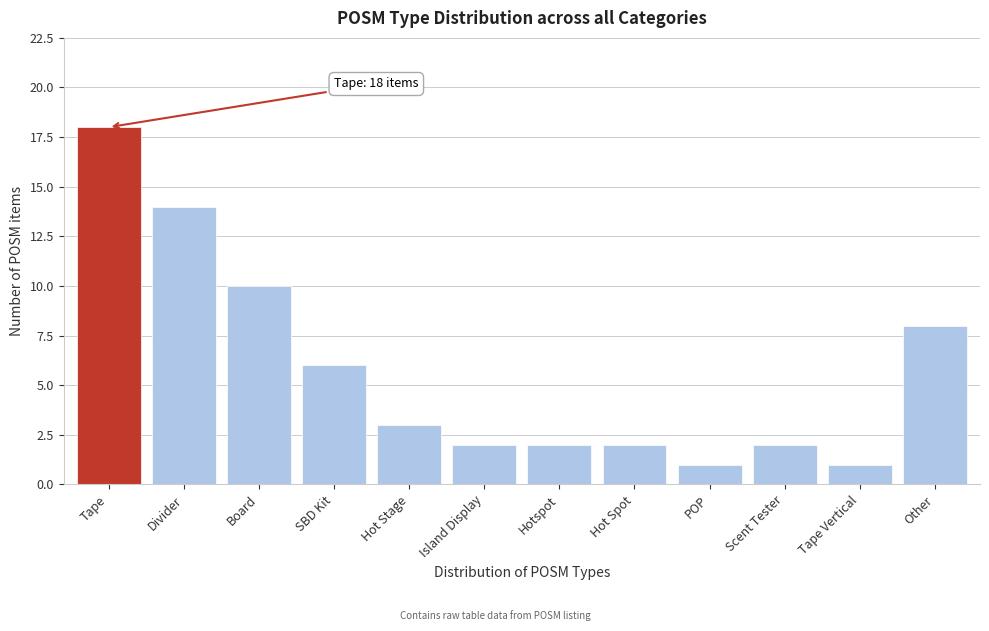

Reading left to right, transcribe all the data shown in this chart.

Tape=18	Divider=14	Board=10	SBD Kit=6	Hot Stage=3	Island Display=2	Hotspot=2	Hot Spot=2	POP=1	Scent Tester=2	Tape Vertical=1	Other=8